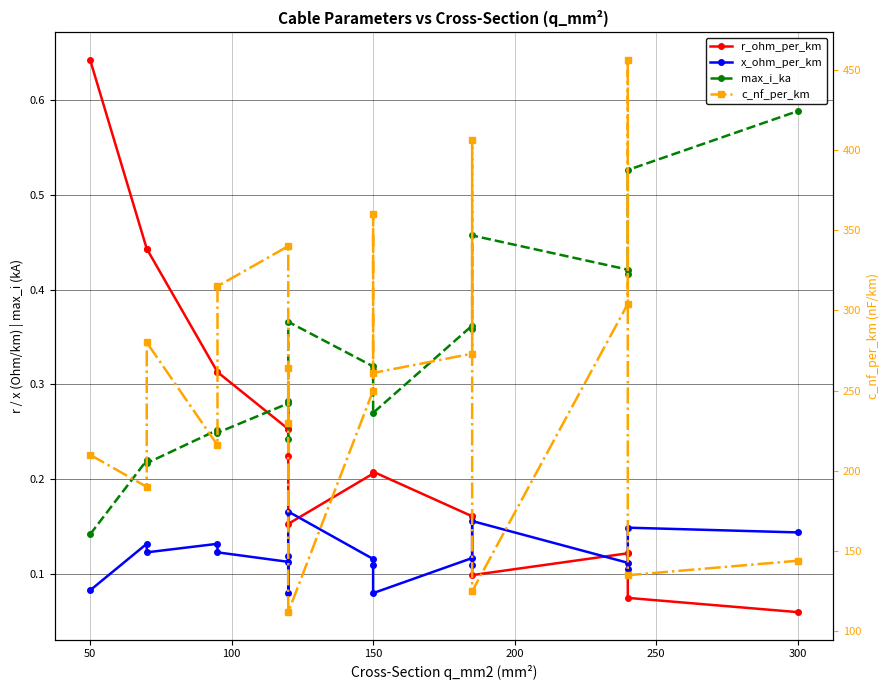

True or false: x_ohm_per_km and c_nf_per_km cross at least once.

False